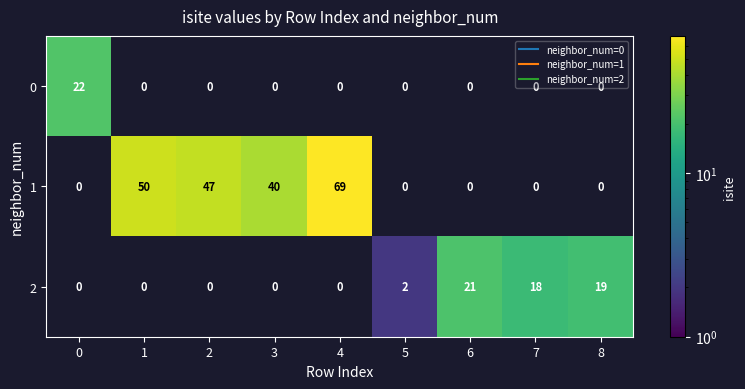

Count the number of categories in the chart.

9